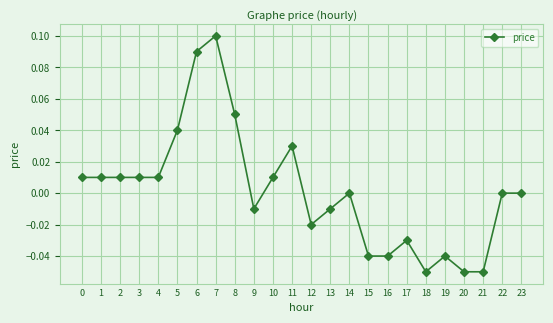

Is it true that the value at 16 is -0.1?

False